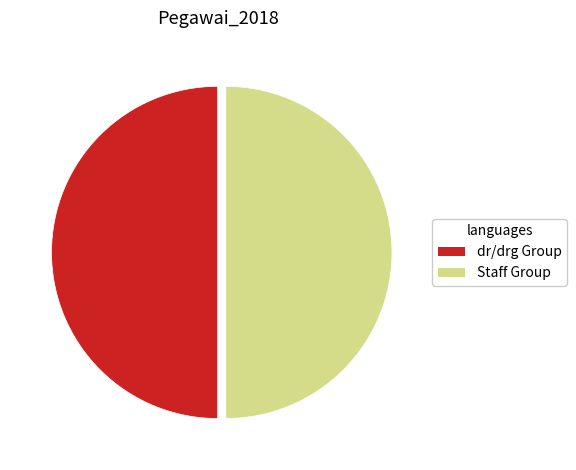

Is it true that Staff Group is 44% of the pie?

False